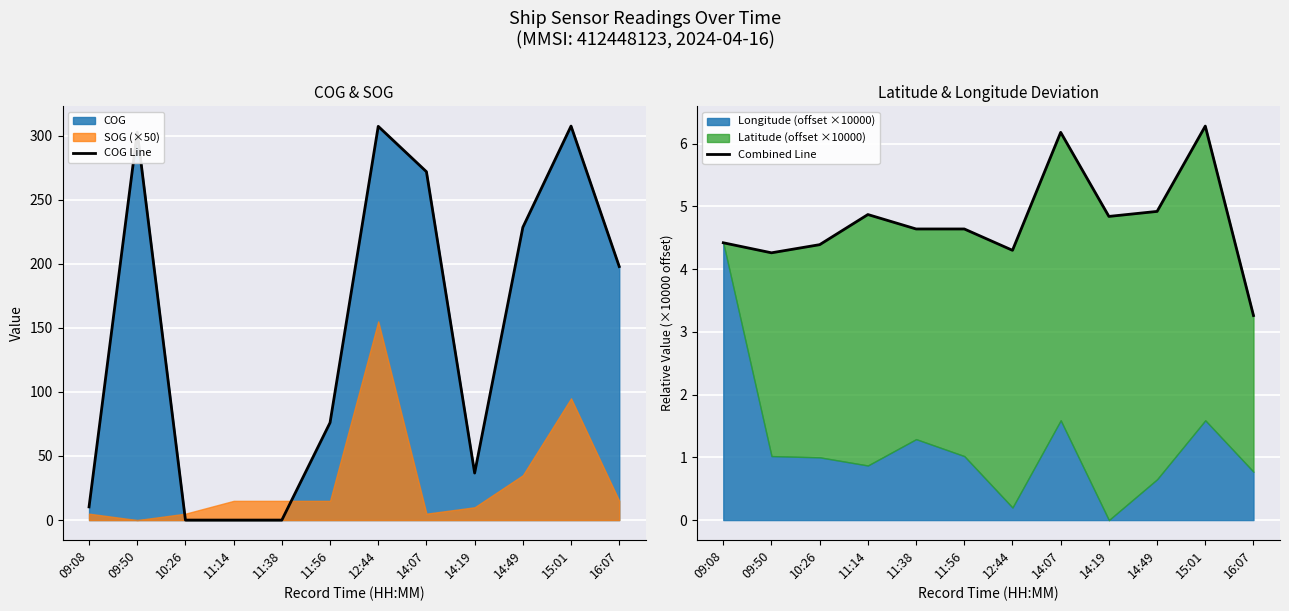

True or false: COG Line has a value of 59.5 at 14:19.

False